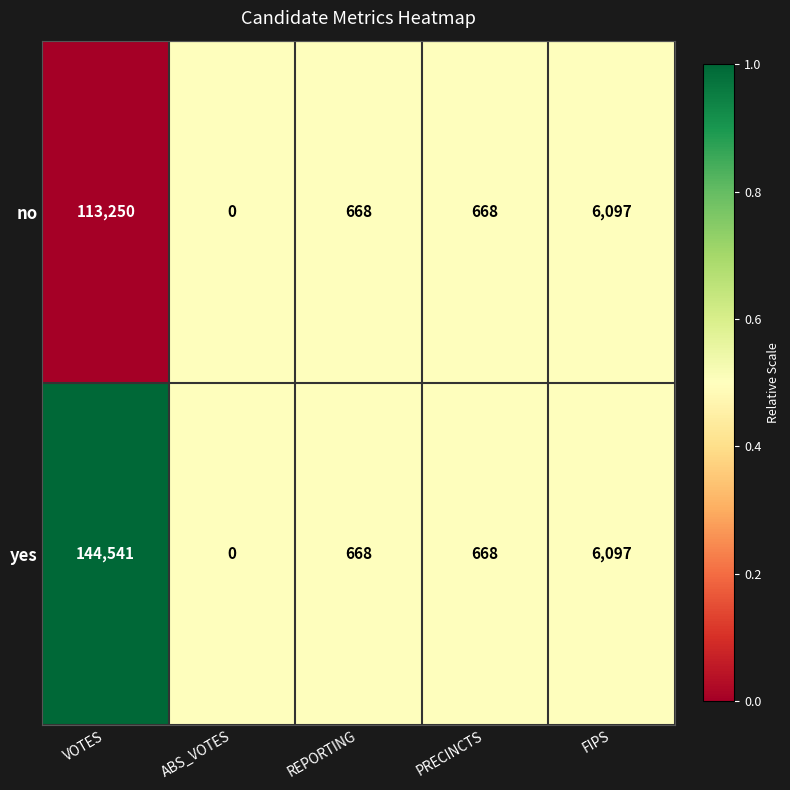

True or false: no has a value of 668 at REPORTING.

True